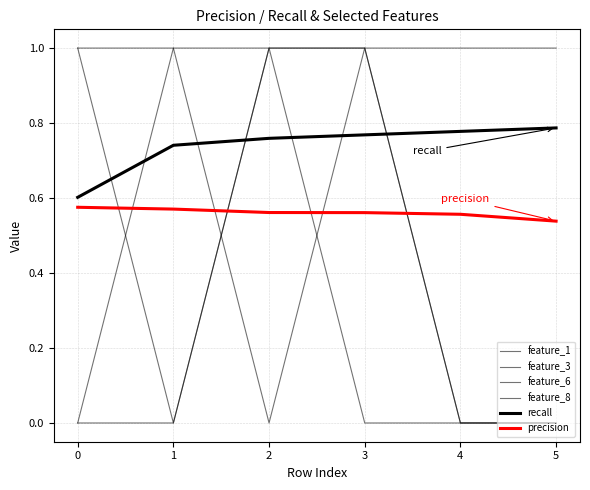

How many values in feature_3 are above zero?

5